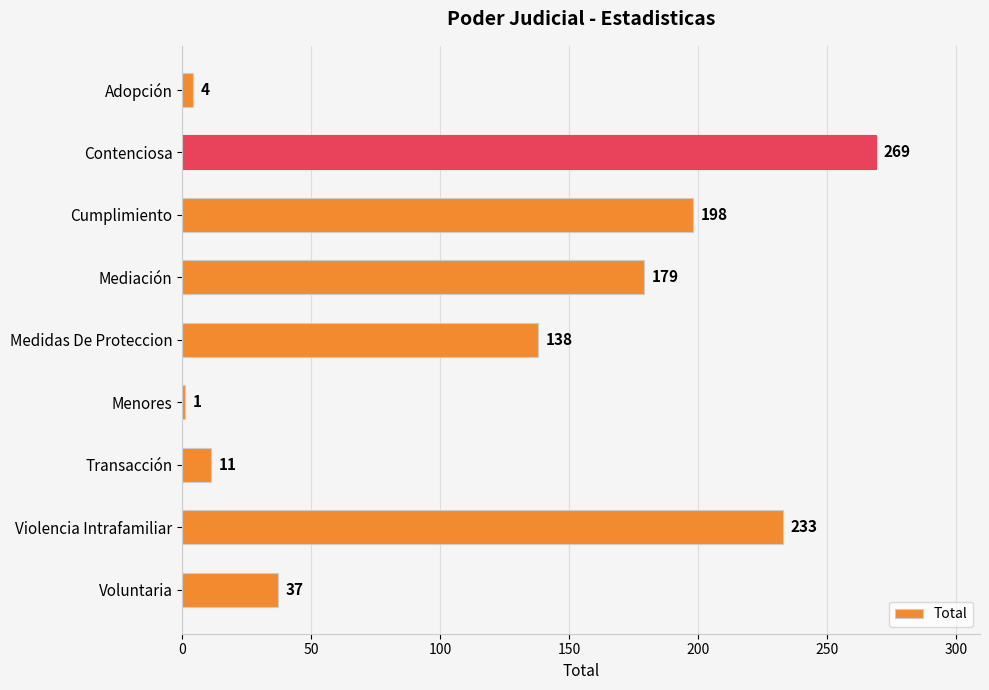

Reading bottom to top, what are all the values shown in this chart?

Voluntaria=37	Violencia Intrafamiliar=233	Transacción=11	Menores=1	Medidas De Proteccion=138	Mediación=179	Cumplimiento=198	Contenciosa=269	Adopción=4